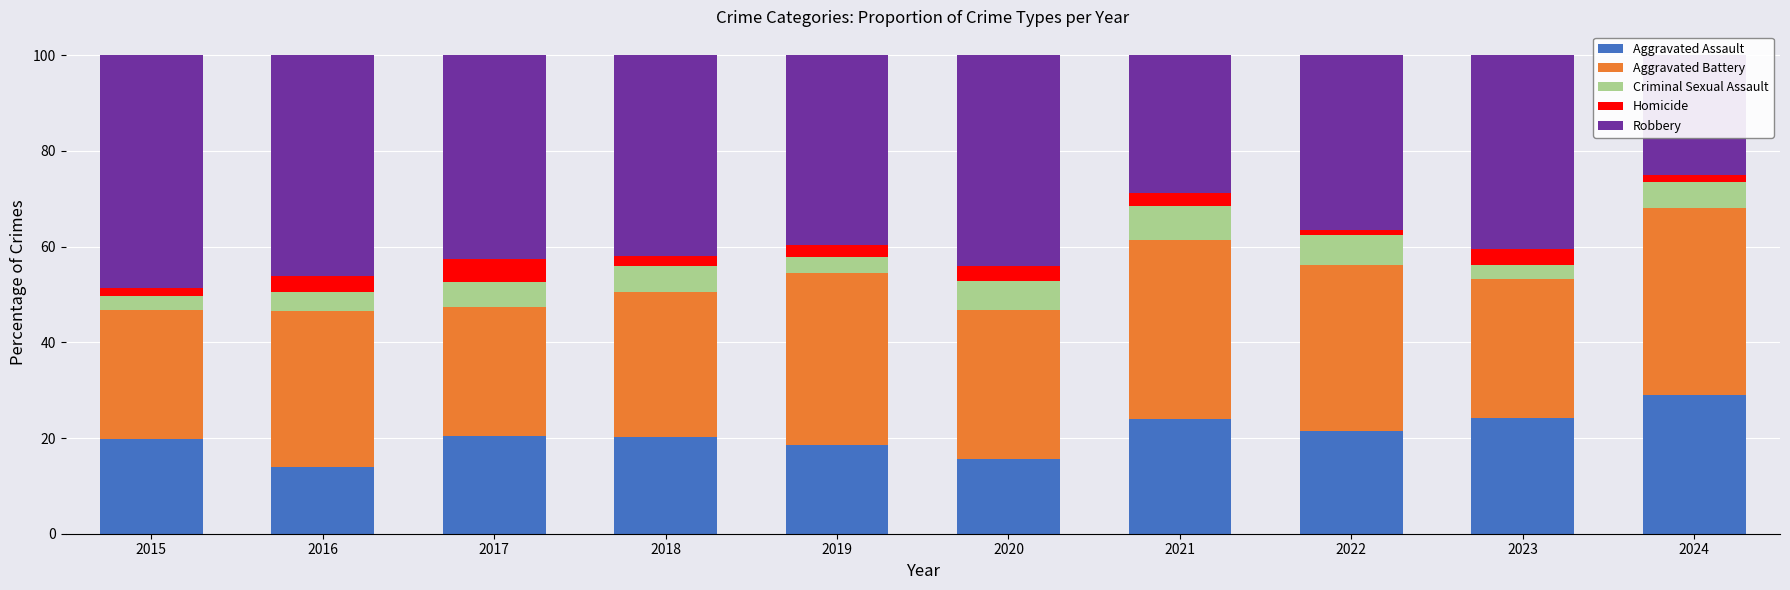

Which series has the largest total across all categories?

Robbery